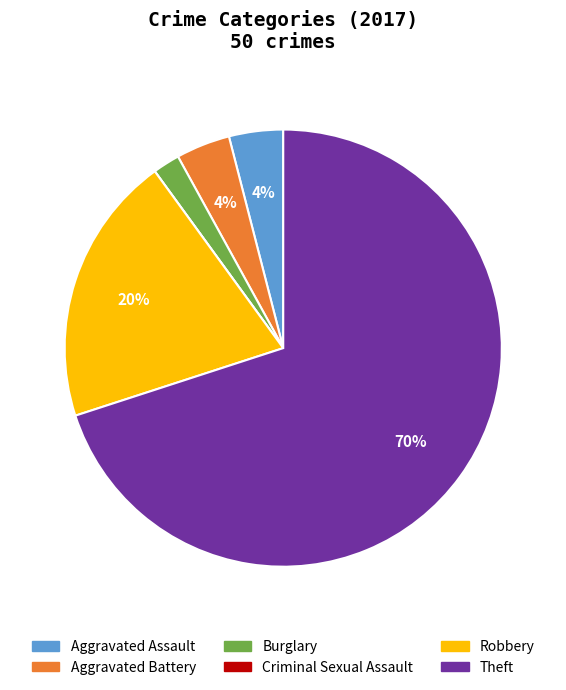

Is it true that Burglary is 12% of the pie?

False